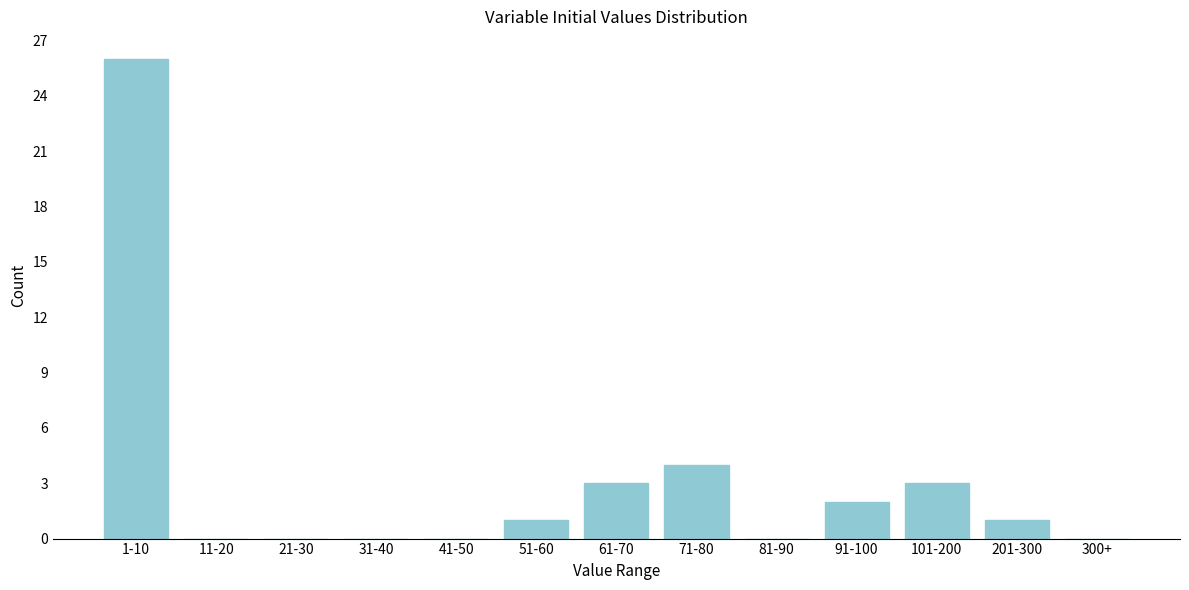

Reading right to left, list all the values displayed in this chart.

300+=0	201-300=1	101-200=3	91-100=2	81-90=0	71-80=4	61-70=3	51-60=1	41-50=0	31-40=0	21-30=0	11-20=0	1-10=26